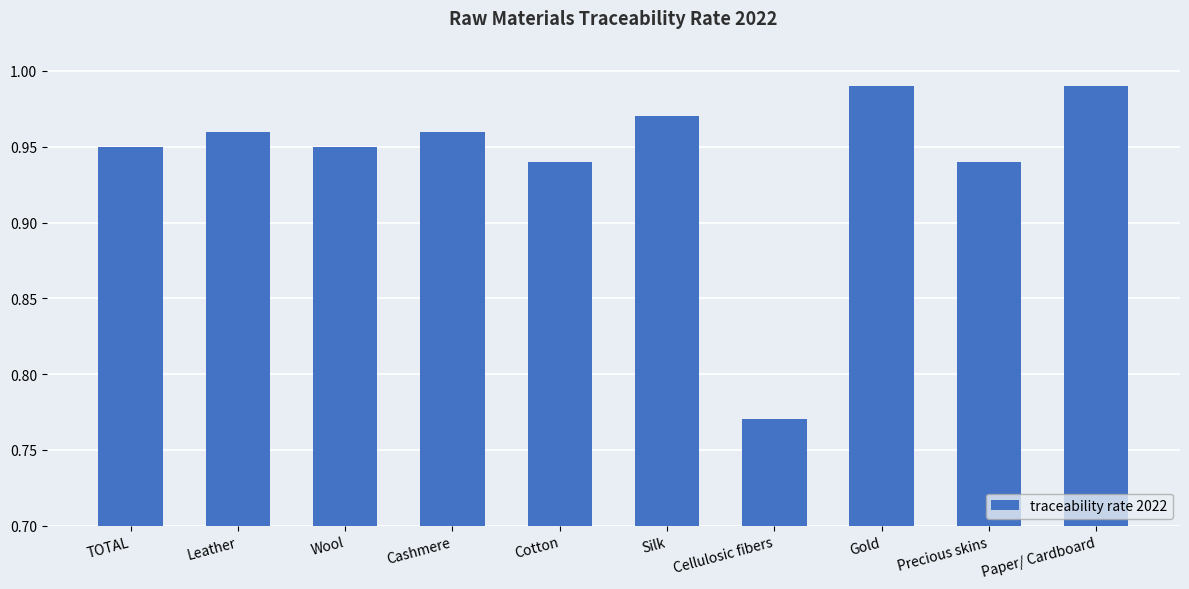

Which has a higher value, TOTAL or Cotton?

TOTAL